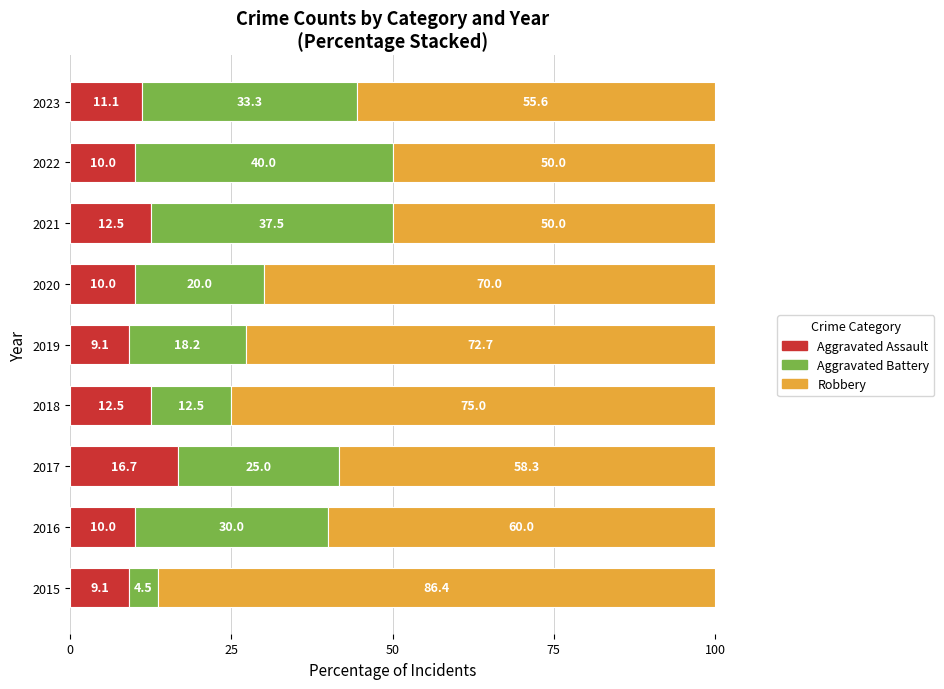

What is the difference between the maximum and minimum values in the Aggravated Assault series?

7.6